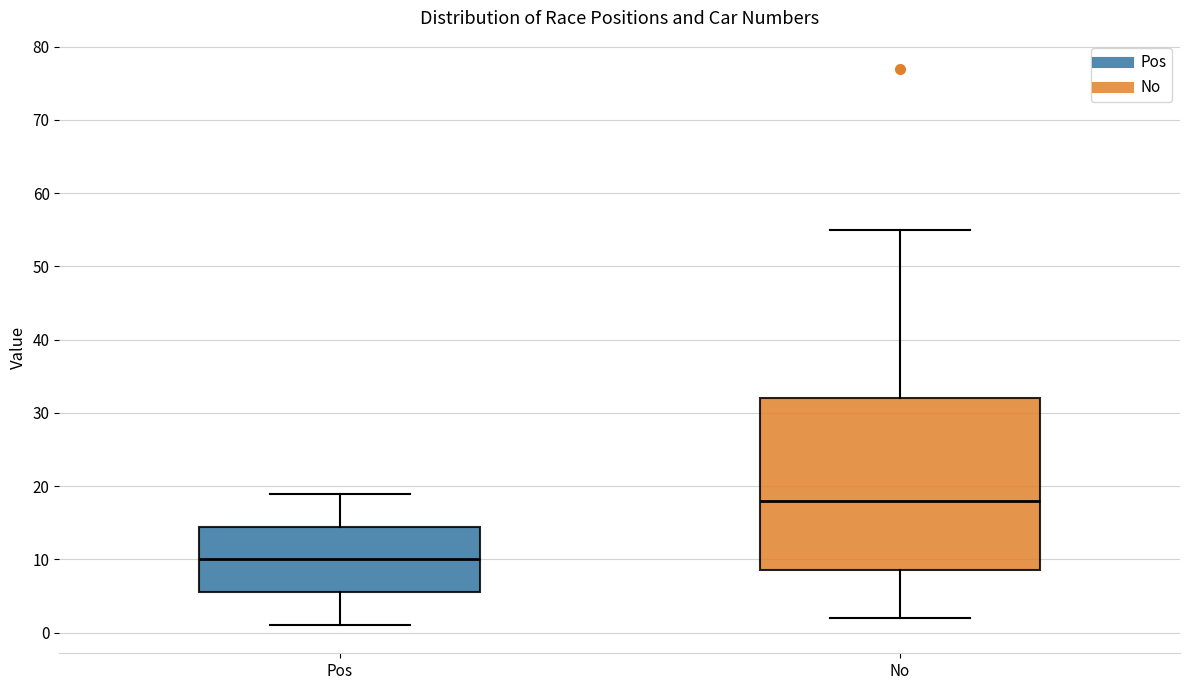

Reading left to right, read every box against the y-axis: the position of its median line, the range the box covers, and the ends of its whiskers. The values are not printed on the chart, so give them approximately, as read against the axis.

Pos: median 10, box 6 to 15, whiskers 1 to 19
No: median 18, box 9 to 32, whiskers 2 to 55